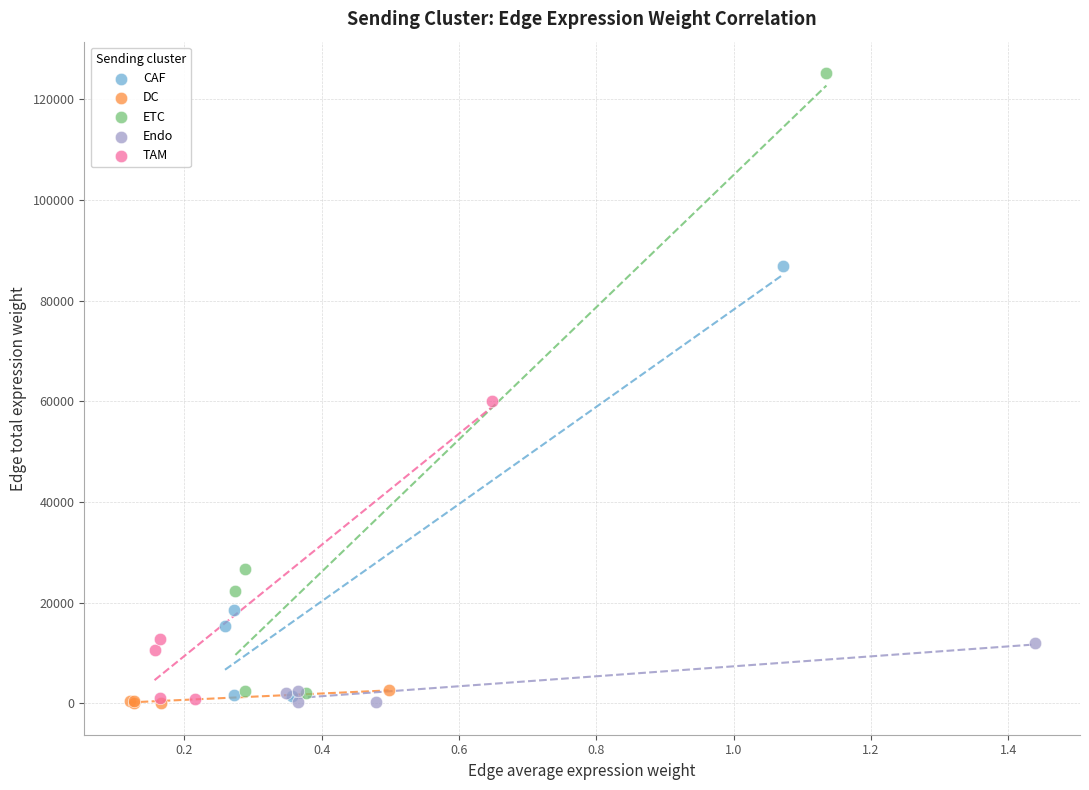

What are all the series names shown in the legend?

CAF, DC, ETC, Endo, TAM